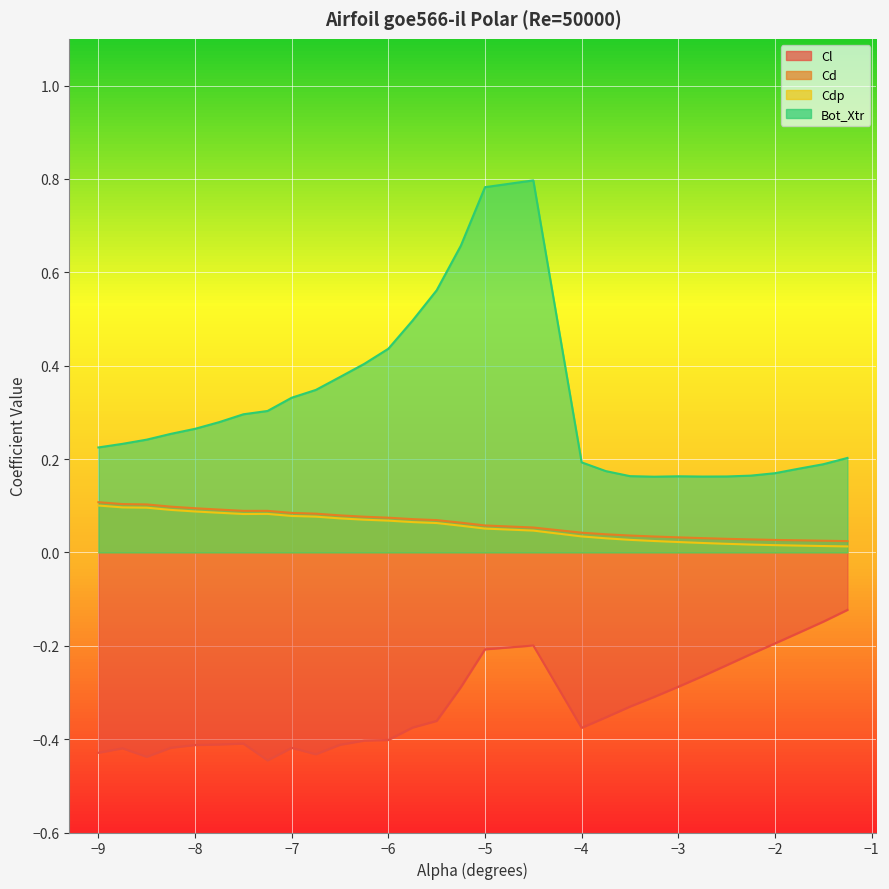

Is it true that Cd equals 0.0 at -2.5?

True